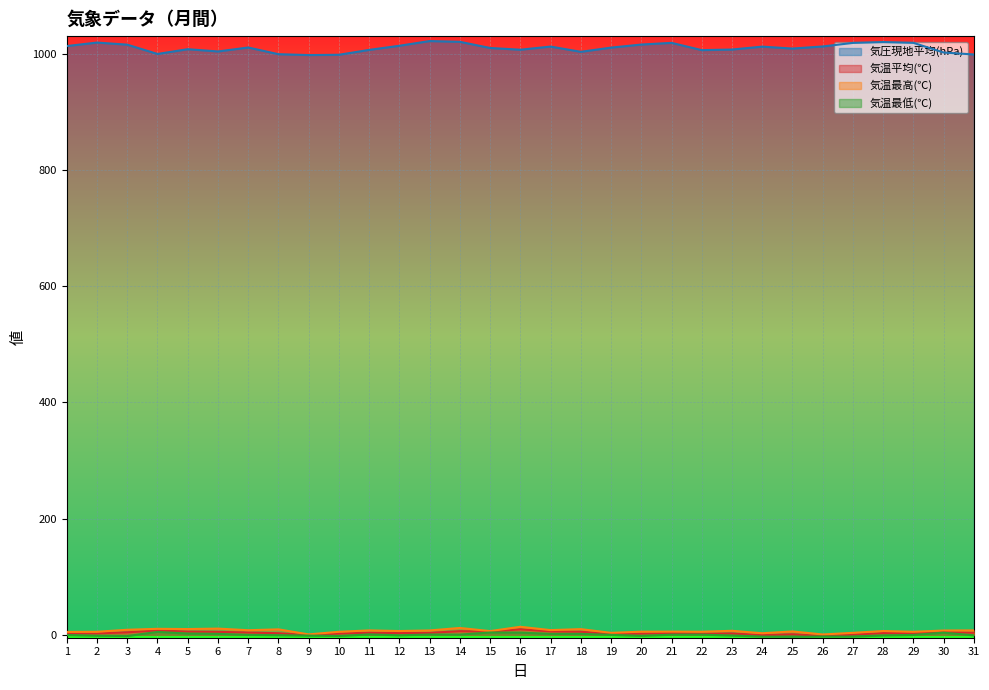

Reading left to right, list all the values displayed in this chart.

気圧現地平均(hPa): 1012.9	1018.9	1015.3	999.3	1007.5	1003.6	1010.4	998.9	997.4	997.9	1006.3	1013.4	1021.5	1020.2	1009.6	1006.6	1012.0	1003.0	1010.2	1015.5	1018.4	1005.9	1006.9	1011.9	1008.6	1012.2	1018.3	1019.8	1018.4	1001.8	998.4
気温平均(℃): 2.4	2.5	4.3	7.6	5.5	5.1	4.0	2.7	-0.5	2.2	3.6	3.0	3.4	6.3	5.6	9.5	5.9	5.3	1.4	2.1	3.2	2.0	2.3	-0.5	0.9	-1.9	0.4	3.0	2.9	4.9	3.6
気温最高(℃): 5.0	5.2	8.7	10.3	9.9	10.7	7.9	9.4	0.7	5.2	7.6	6.5	7.5	11.8	6.4	13.8	8.1	9.8	3.4	5.4	5.5	5.3	6.9	2.7	5.8	0.6	3.4	6.5	5.2	7.4	7.6
気温最低(℃): -0.3	-1.5	-2.1	5.0	2.2	1.6	-0.1	-0.6	-1.3	-2.0	0.7	-0.8	0.5	0.4	4.0	3.8	1.6	1.6	-0.1	-1.7	0.2	0.3	-1.2	-3.0	-3.4	-2.9	-3.0	-1.0	-0.2	3.7	-0.9